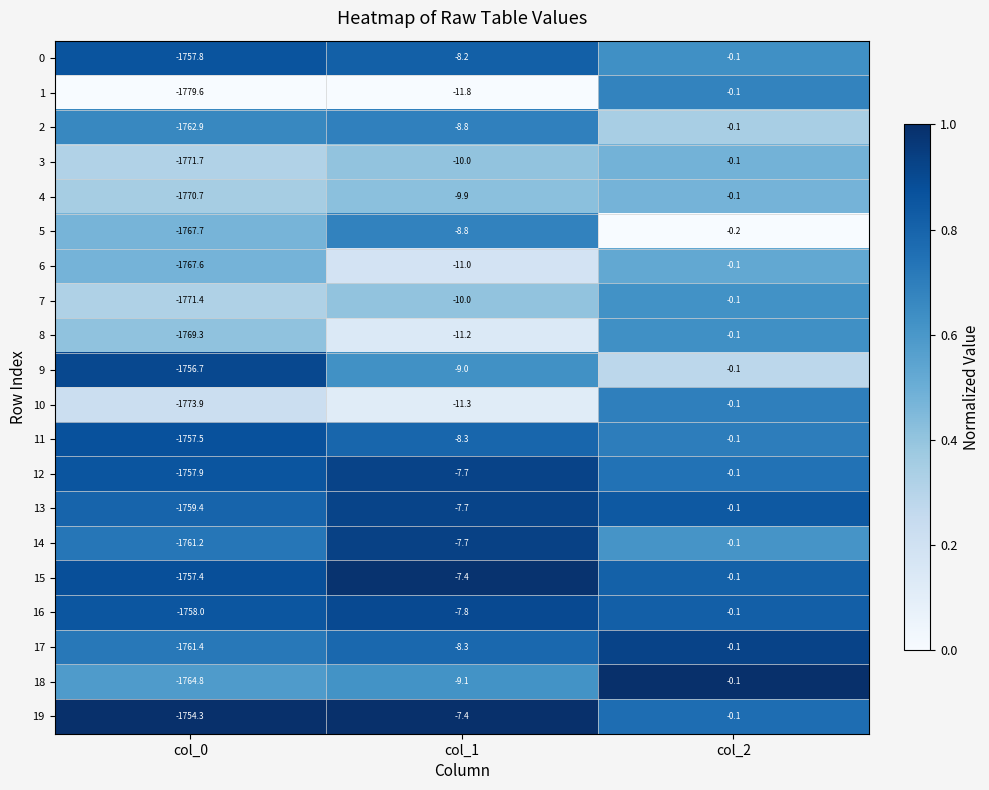

What is the sum of the 18 values at col_1 and col_0?

-1773.9